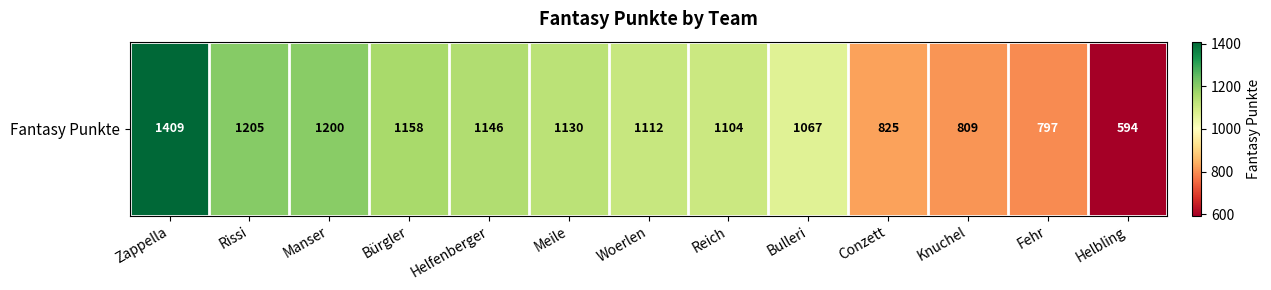

How many series are shown in this chart?

1